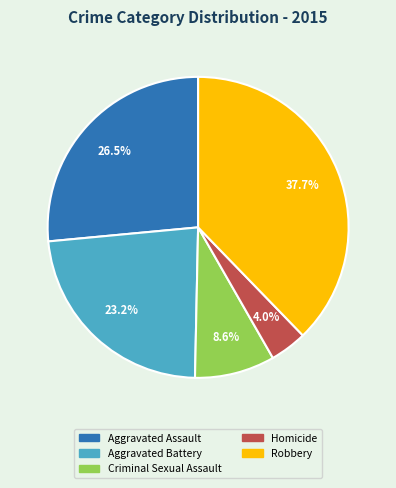

To the nearest percent, what is the average slice percentage?

20%